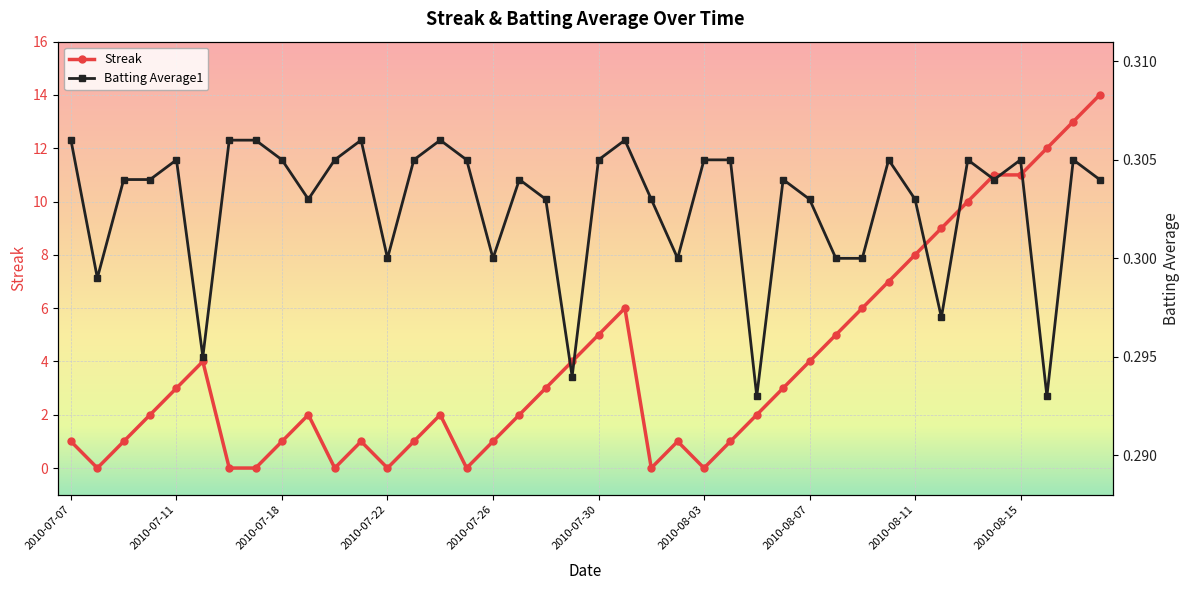

At 15, list the series in order from largest to smallest.

Batting Average1, Streak